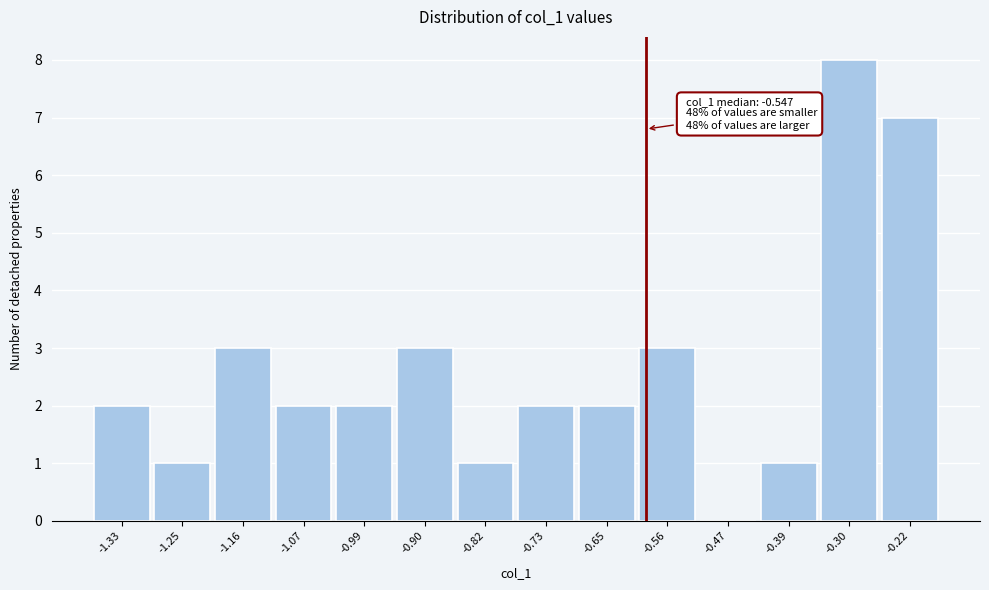

Reading left to right, transcribe all the data shown in this chart.

-1.33=2	-1.25=1	-1.16=3	-1.07=2	-0.99=2	-0.90=3	-0.82=1	-0.73=2	-0.65=2	-0.56=3	-0.47=0	-0.39=1	-0.30=8	-0.22=7